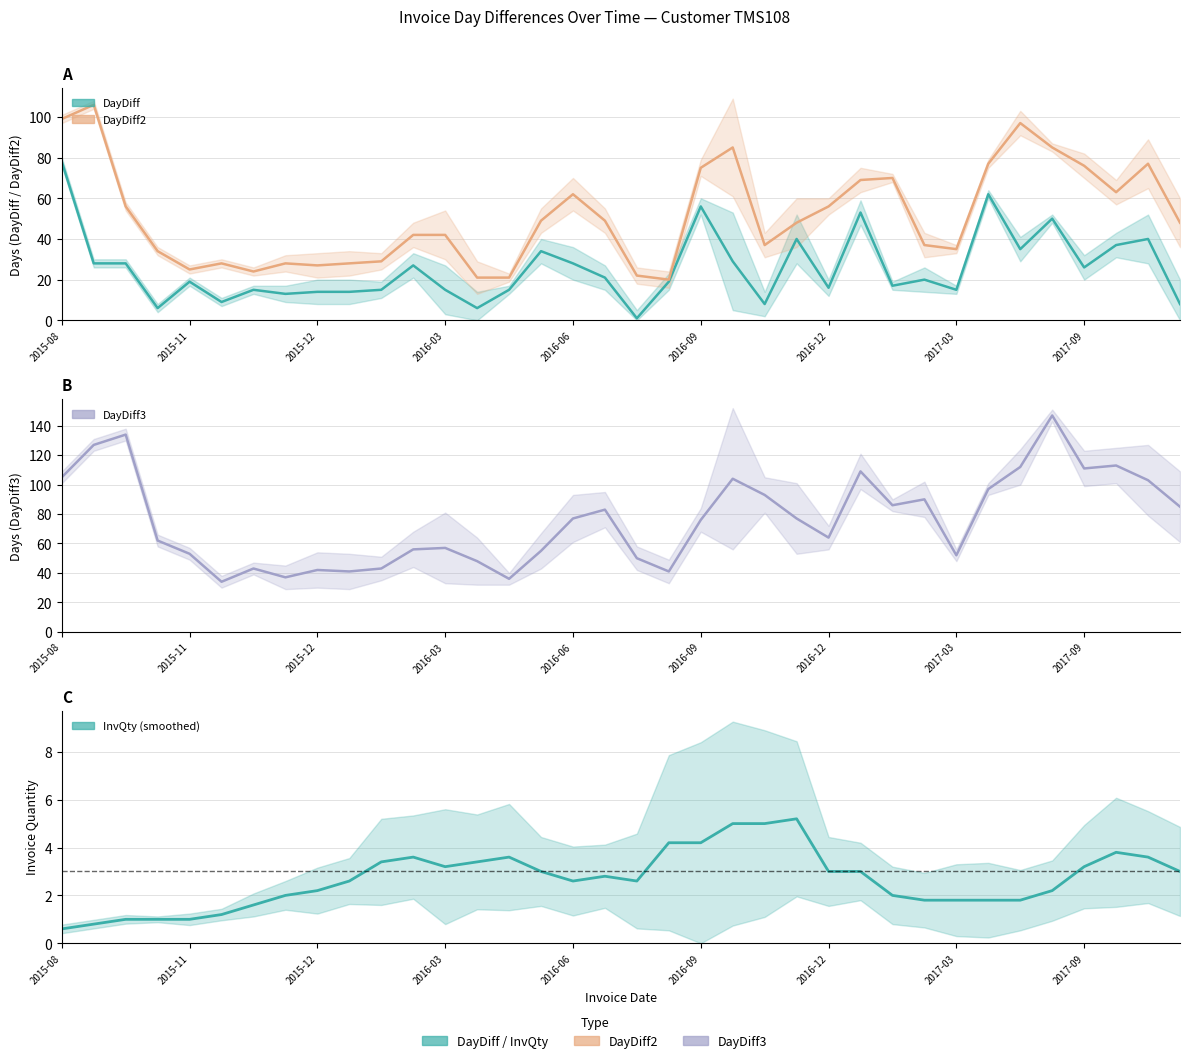

What is the difference between the maximum and minimum values in the DayDiff2 series?

86.0